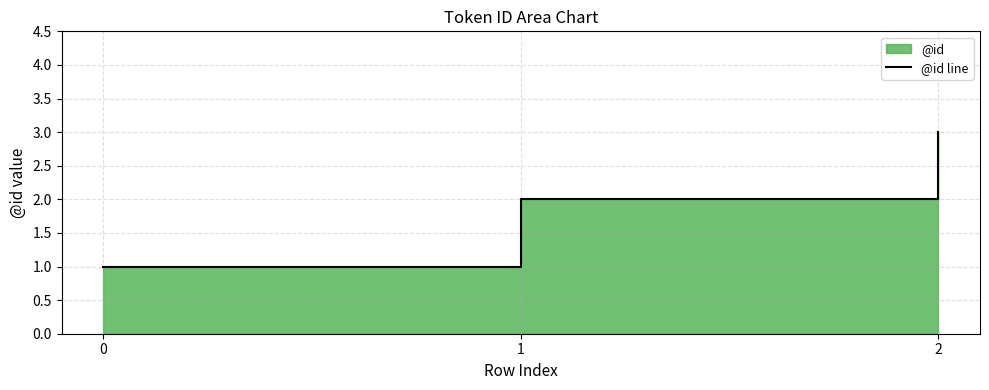

What is the difference between the values at 1 and 0?

1